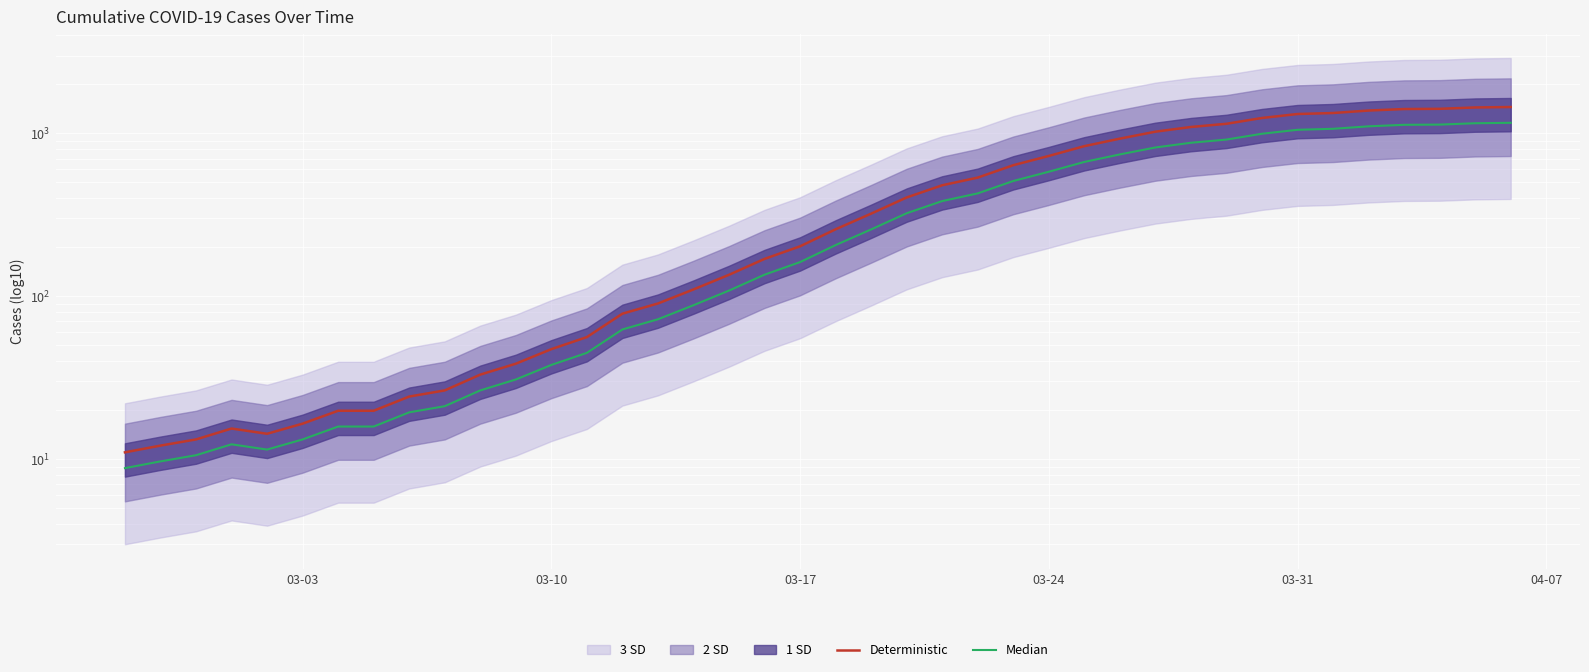

True or false: Median and Deterministic intersect in this chart.

False